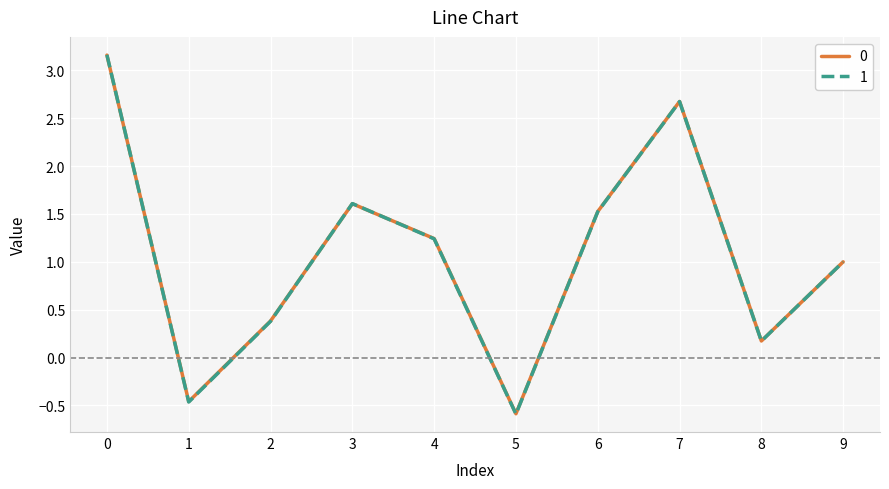

True or false: 1 has more than 2 points higher than both neighbors.

False